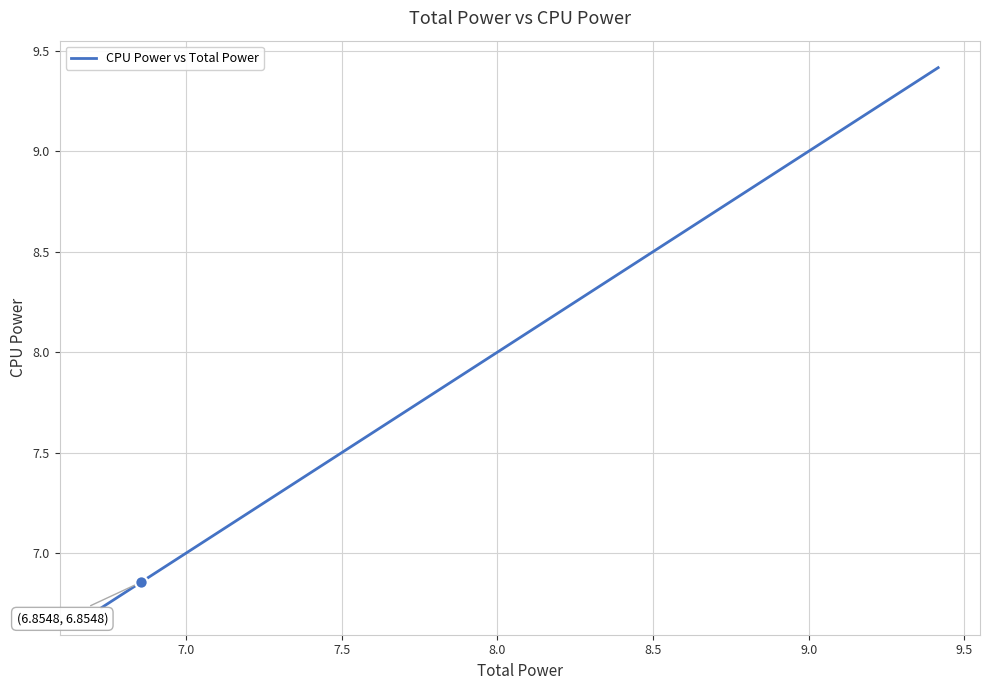

What is the greatest value displayed?

9.4